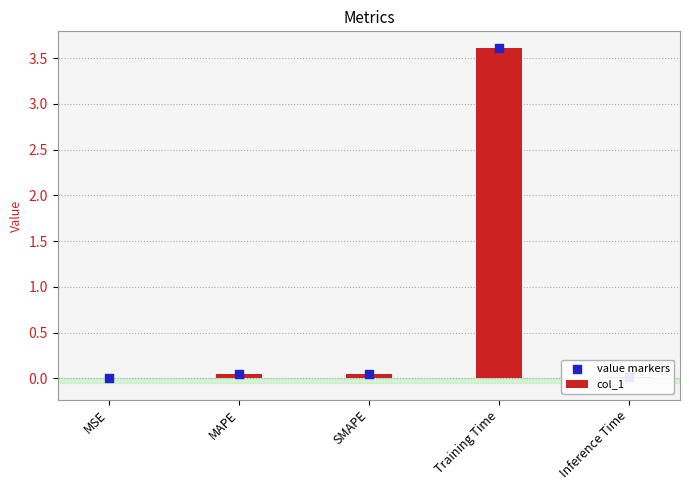

What is the total value across all series at SMAPE?

0.1